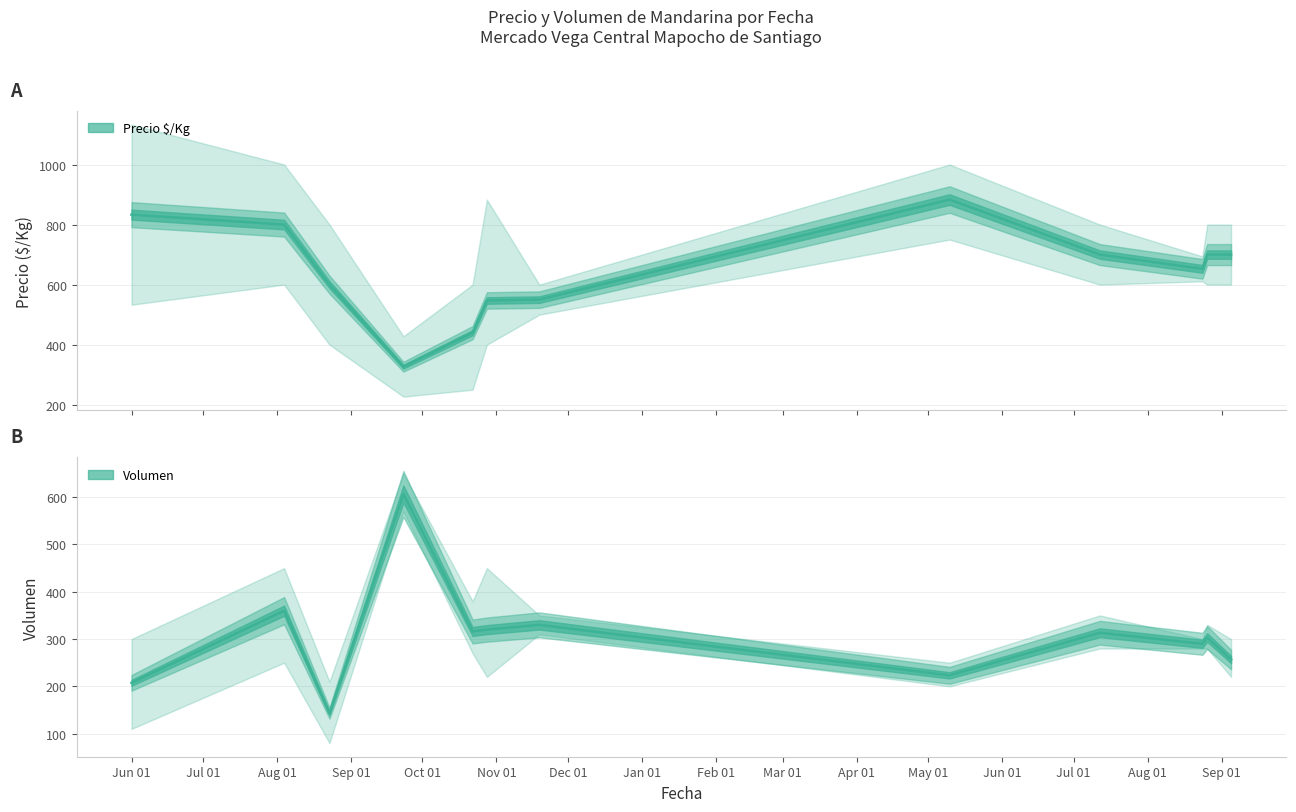

What is the maximum value shown in the chart?

1133